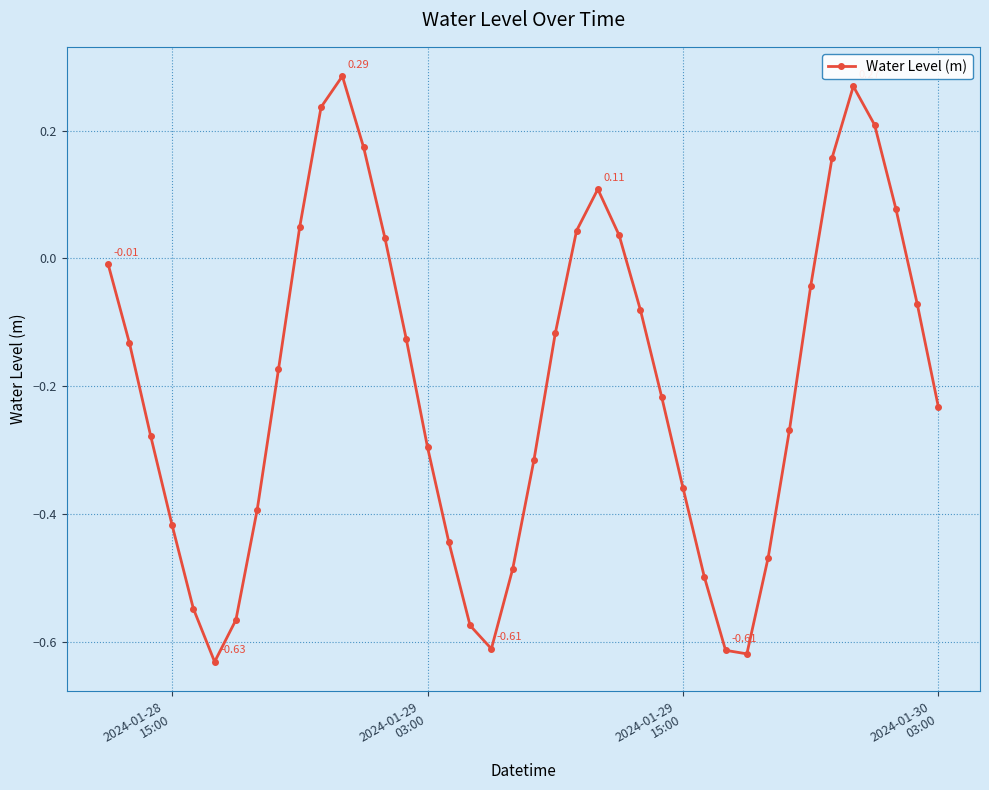

How many interior local peaks (higher than both neighbors) does the data have?

3